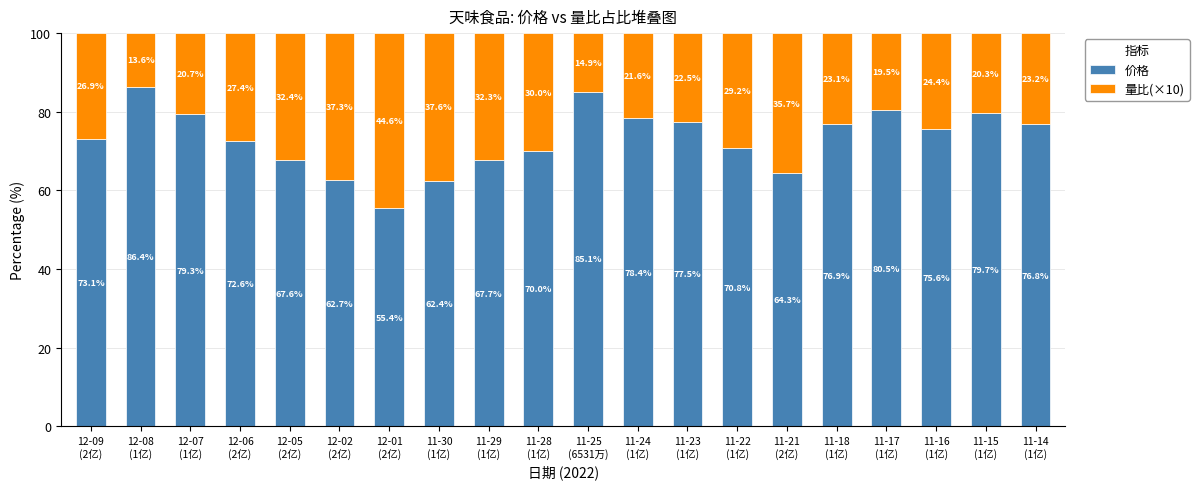

What is the highest value of the 价格 series?

86.4